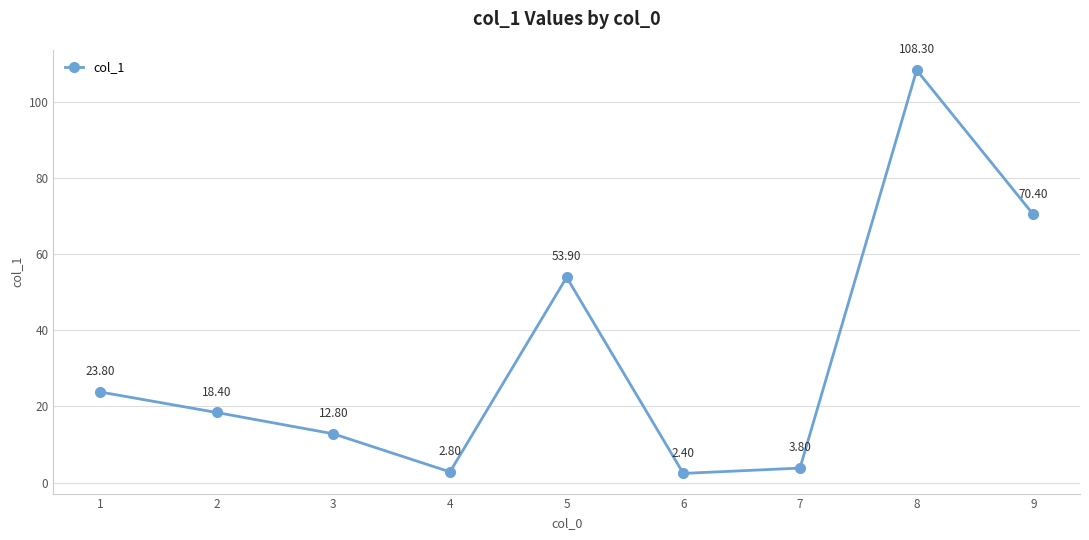

Which has a higher value, 3 or 4?

3